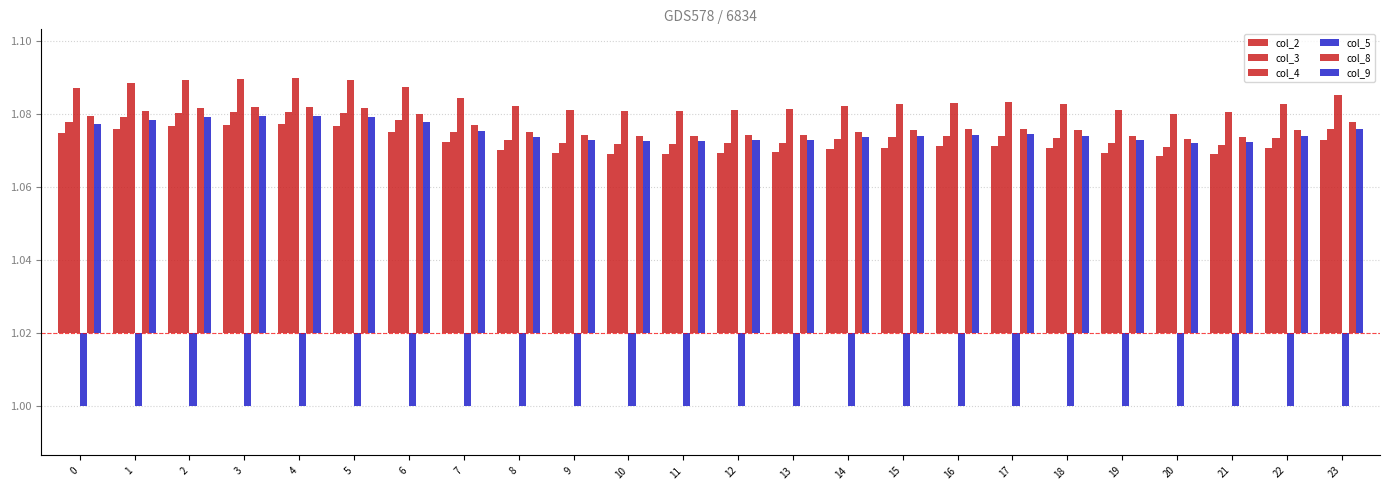

At how many categories does at least one series exceed 0?

24